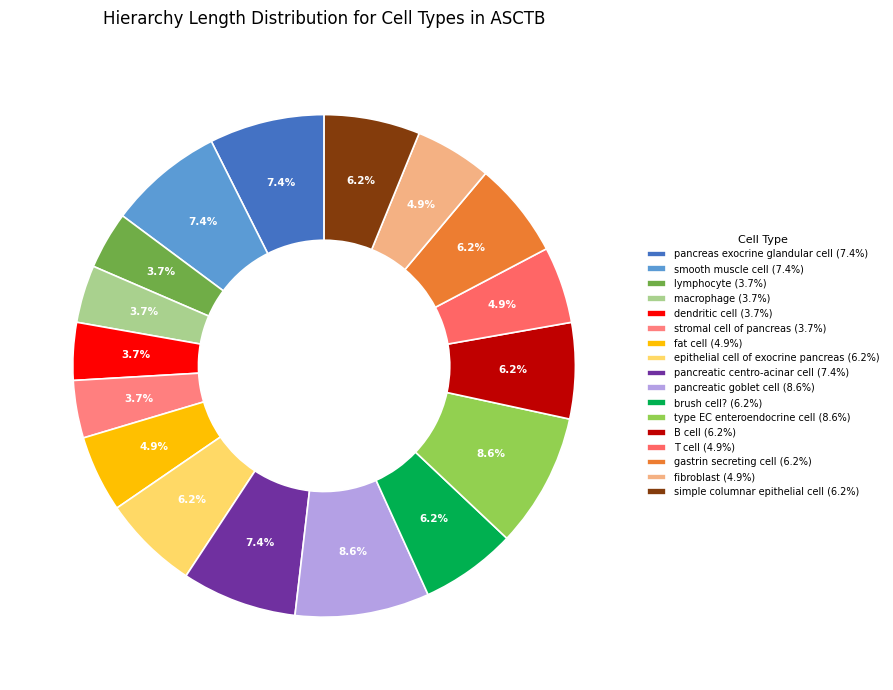

Count the number of slices in the pie.

17